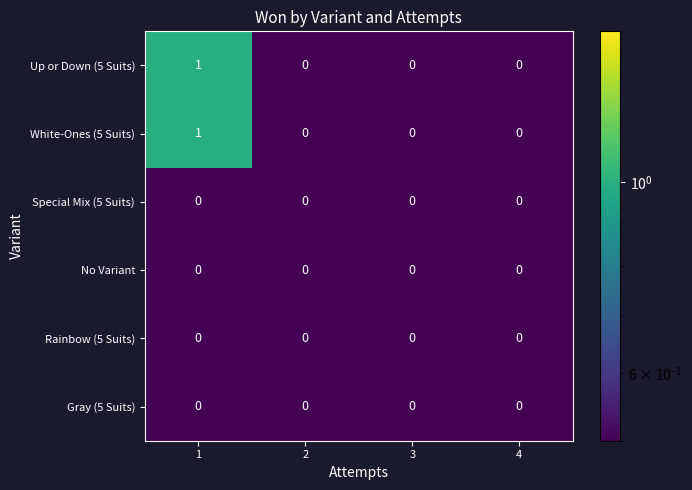

How many White-Ones (5 Suits) values are between 0 and 1?

4